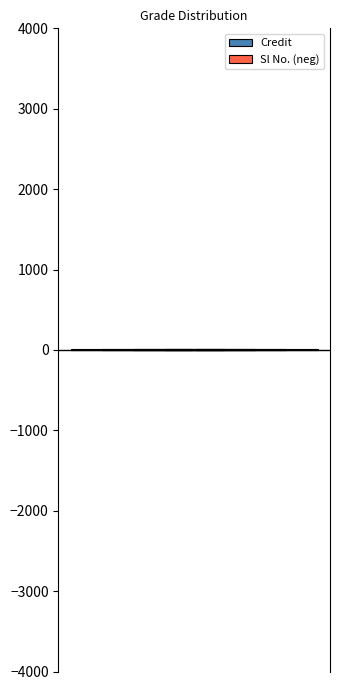

Reading right to left, extract all data points from this chart.

Sl No.: 5	4	3	2	1
Credit: 6	6	6	14	6